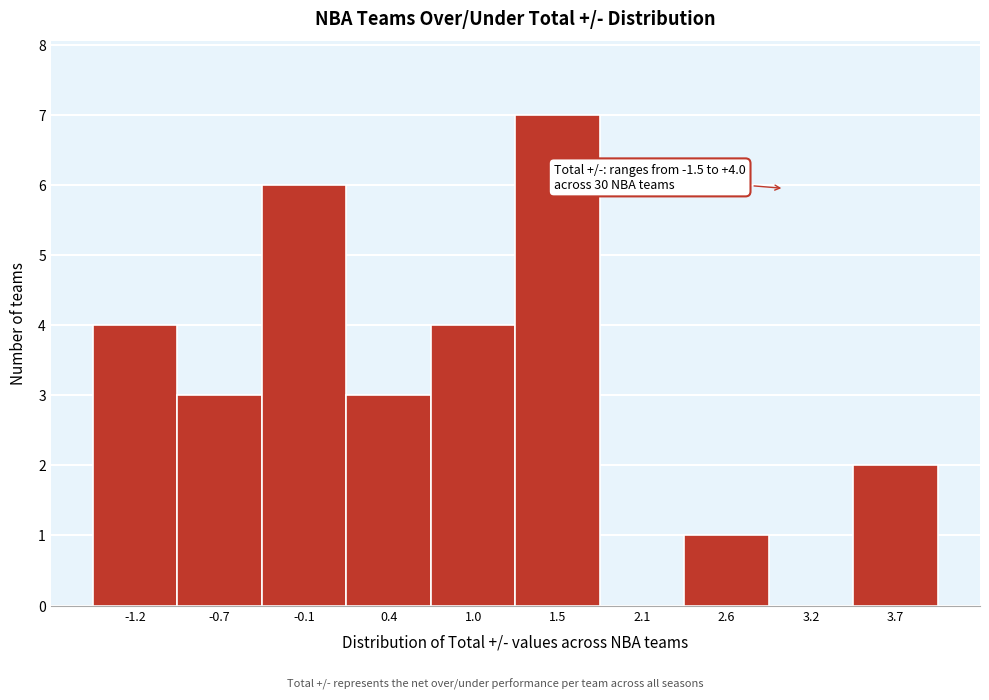

Which range on the x-axis has the tallest bar?

1.25 to 1.80